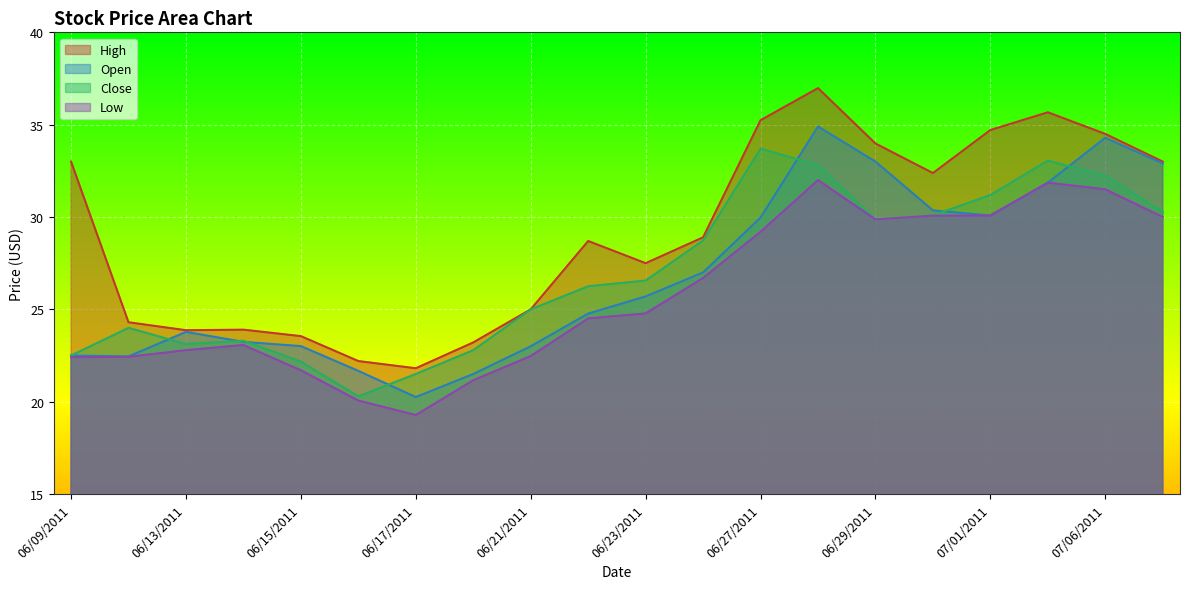

At which label does Low reach its peak?

06/28/2011